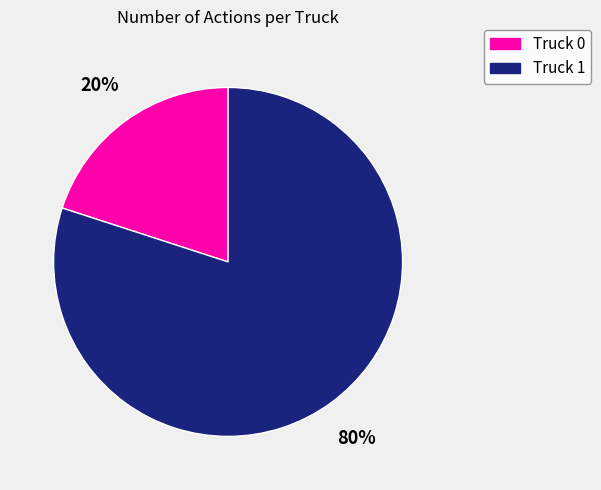

Which has a higher value, Truck 0 or Truck 1?

Truck 1